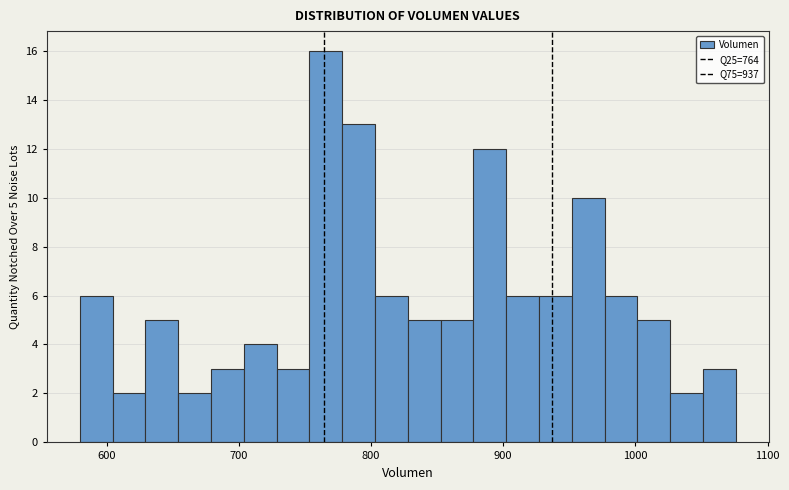

Read against the x-axis, roughly where is the centre of the tallest bar?

770